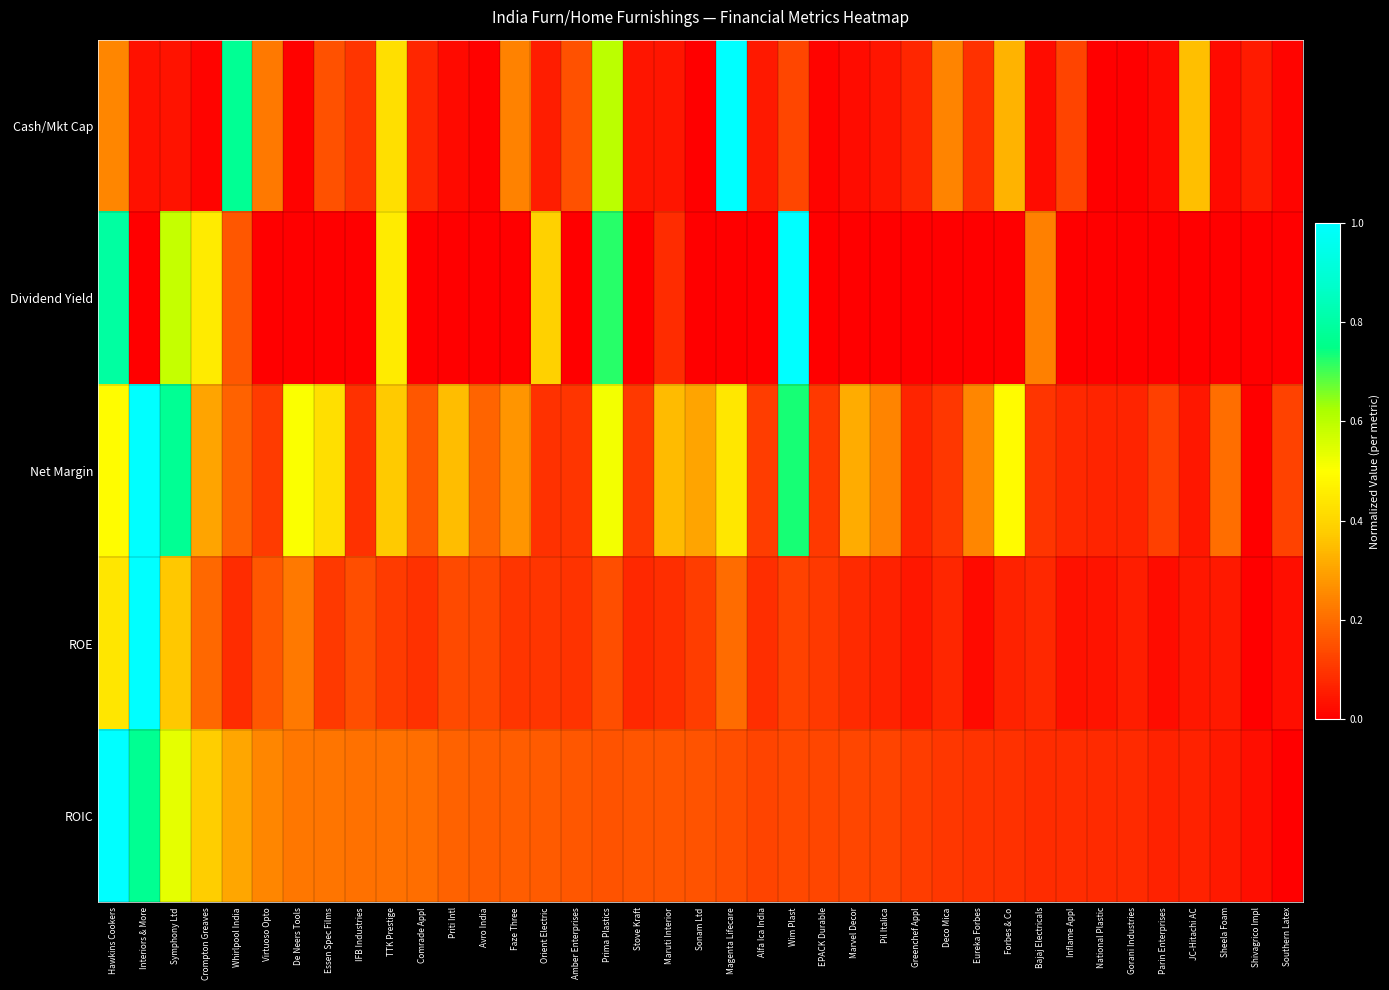

Reading left to right, transcribe all the data shown in this chart.

Cash/Mkt Cap: Hawkins Cookers=0.2	Interiors & More=0.0	Symphony Ltd=0.0	Crompton Greaves=0.0	Whirlpool India=0.8	Virtuoso Opto=0.2	De Neers Tools=0.0	Essen Spec Films=0.1	IFB Industries=0.1	TTK Prestige=0.4	Comrade Appl=0.1	Priti Intl=0.0	Avro India=0.0	Faze Three=0.2	Orient Electric=0.1	Amber Enterprises=0.2	Prima Plastics=0.6	Stove Kraft=0.0	Maruti Interior=0.0	Sonam Ltd=0.0	Magenta Lifecare=1.0	Alfa Ica India=0.0	Wim Plast=0.1	EPACK Durable=0.0	Marvel Decor=0.0	Pil Italica=0.0	Greenchef Appl=0.1	Deco Mica=0.2	Eureka Forbes=0.1	Forbes & Co=0.3	Bajaj Electricals=0.0	Inflame Appl=0.1	National Plastic=0.0	Gorani Industries=0.0	Parin Enterprises=0.0	JC-Hitachi AC=0.4	Sheela Foam=0.0	Shivagrico Impl=0.1	Southern Latex=0.0
Dividend Yield: Hawkins Cookers=0.8	Interiors & More=0.0	Symphony Ltd=0.6	Crompton Greaves=0.5	Whirlpool India=0.2	Virtuoso Opto=0.0	De Neers Tools=0.0	Essen Spec Films=0.0	IFB Industries=0.0	TTK Prestige=0.5	Comrade Appl=0.0	Priti Intl=0.0	Avro India=0.0	Faze Three=0.0	Orient Electric=0.4	Amber Enterprises=0.0	Prima Plastics=0.7	Stove Kraft=0.0	Maruti Interior=0.1	Sonam Ltd=0.0	Magenta Lifecare=0.0	Alfa Ica India=0.0	Wim Plast=1.0	EPACK Durable=0.0	Marvel Decor=0.0	Pil Italica=0.0	Greenchef Appl=0.0	Deco Mica=0.0	Eureka Forbes=0.0	Forbes & Co=0.0	Bajaj Electricals=0.2	Inflame Appl=0.0	National Plastic=0.0	Gorani Industries=0.0	Parin Enterprises=0.0	JC-Hitachi AC=0.0	Sheela Foam=0.0	Shivagrico Impl=0.0	Southern Latex=0.0
Net Margin: Hawkins Cookers=0.5	Interiors & More=1.0	Symphony Ltd=0.8	Crompton Greaves=0.3	Whirlpool India=0.2	Virtuoso Opto=0.1	De Neers Tools=0.5	Essen Spec Films=0.4	IFB Industries=0.1	TTK Prestige=0.4	Comrade Appl=0.2	Priti Intl=0.4	Avro India=0.2	Faze Three=0.3	Orient Electric=0.1	Amber Enterprises=0.1	Prima Plastics=0.5	Stove Kraft=0.1	Maruti Interior=0.3	Sonam Ltd=0.3	Magenta Lifecare=0.4	Alfa Ica India=0.1	Wim Plast=0.7	EPACK Durable=0.1	Marvel Decor=0.3	Pil Italica=0.2	Greenchef Appl=0.1	Deco Mica=0.1	Eureka Forbes=0.2	Forbes & Co=0.5	Bajaj Electricals=0.1	Inflame Appl=0.1	National Plastic=0.1	Gorani Industries=0.1	Parin Enterprises=0.1	JC-Hitachi AC=0.0	Sheela Foam=0.2	Shivagrico Impl=0.0	Southern Latex=0.1
ROE: Hawkins Cookers=0.4	Interiors & More=1.0	Symphony Ltd=0.4	Crompton Greaves=0.2	Whirlpool India=0.1	Virtuoso Opto=0.2	De Neers Tools=0.2	Essen Spec Films=0.1	IFB Industries=0.1	TTK Prestige=0.1	Comrade Appl=0.1	Priti Intl=0.1	Avro India=0.1	Faze Three=0.1	Orient Electric=0.1	Amber Enterprises=0.1	Prima Plastics=0.1	Stove Kraft=0.1	Maruti Interior=0.1	Sonam Ltd=0.1	Magenta Lifecare=0.2	Alfa Ica India=0.1	Wim Plast=0.1	EPACK Durable=0.1	Marvel Decor=0.1	Pil Italica=0.1	Greenchef Appl=0.0	Deco Mica=0.1	Eureka Forbes=0.0	Forbes & Co=0.1	Bajaj Electricals=0.1	Inflame Appl=0.0	National Plastic=0.0	Gorani Industries=0.1	Parin Enterprises=0.0	JC-Hitachi AC=0.0	Sheela Foam=0.0	Shivagrico Impl=0.0	Southern Latex=0.0
ROIC: Hawkins Cookers=1.0	Interiors & More=0.8	Symphony Ltd=0.5	Crompton Greaves=0.4	Whirlpool India=0.3	Virtuoso Opto=0.2	De Neers Tools=0.2	Essen Spec Films=0.2	IFB Industries=0.2	TTK Prestige=0.2	Comrade Appl=0.2	Priti Intl=0.2	Avro India=0.2	Faze Three=0.2	Orient Electric=0.2	Amber Enterprises=0.2	Prima Plastics=0.2	Stove Kraft=0.2	Maruti Interior=0.2	Sonam Ltd=0.2	Magenta Lifecare=0.1	Alfa Ica India=0.1	Wim Plast=0.1	EPACK Durable=0.1	Marvel Decor=0.1	Pil Italica=0.1	Greenchef Appl=0.1	Deco Mica=0.1	Eureka Forbes=0.1	Forbes & Co=0.1	Bajaj Electricals=0.1	Inflame Appl=0.1	National Plastic=0.1	Gorani Industries=0.1	Parin Enterprises=0.1	JC-Hitachi AC=0.1	Sheela Foam=0.0	Shivagrico Impl=0.0	Southern Latex=0.0